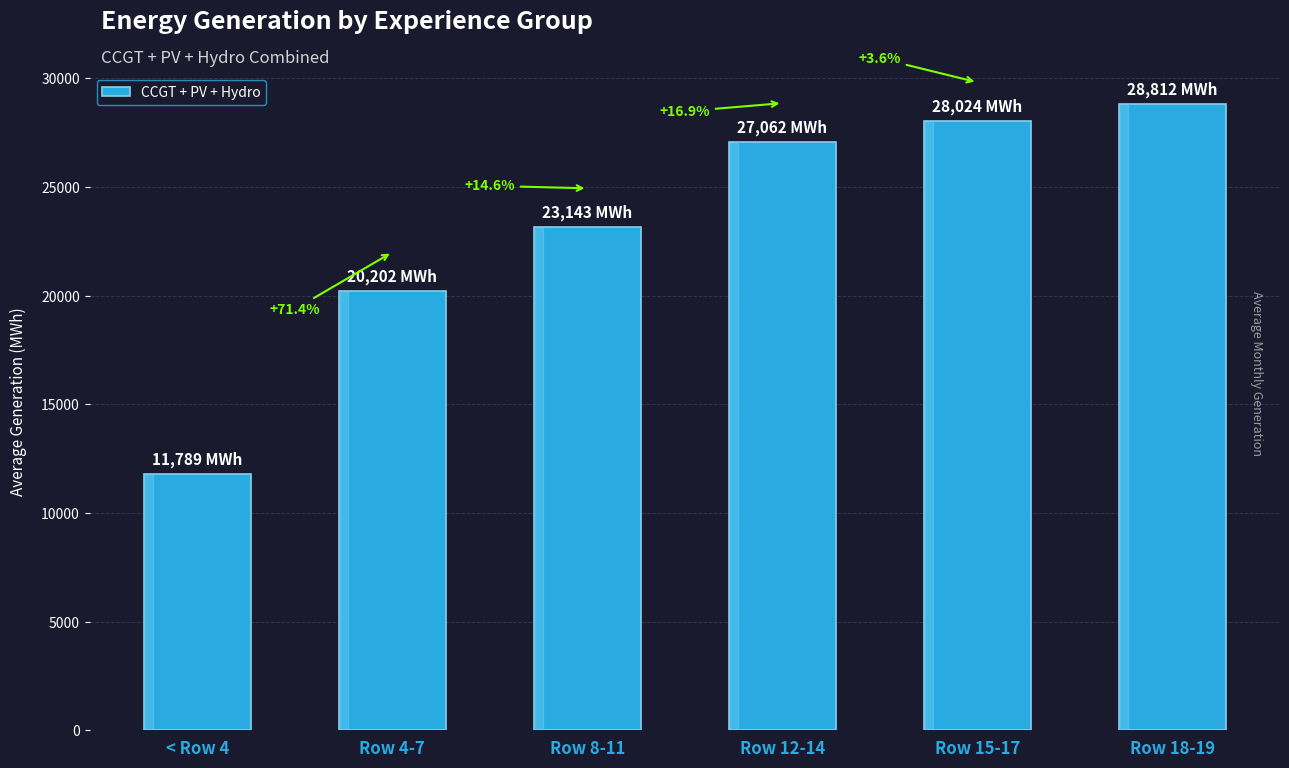

List the labels in order of value, smallest first.

< Row 4, Row 4-7, Row 8-11, Row 12-14, Row 15-17, Row 18-19